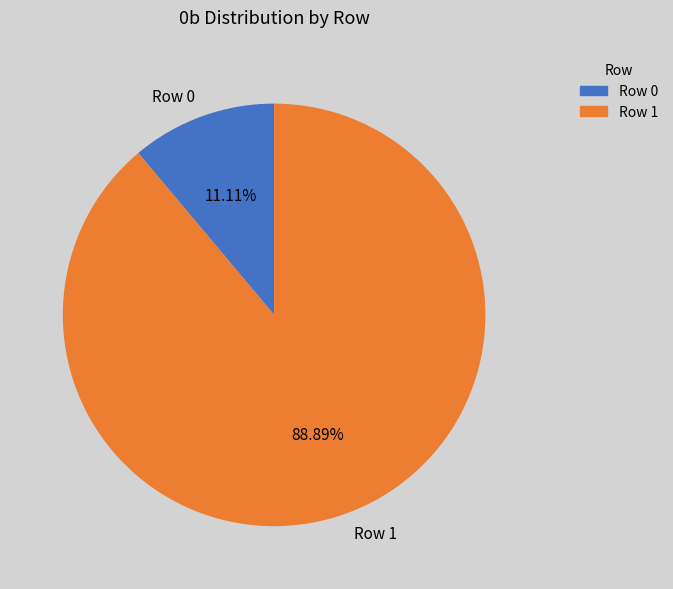

To the nearest percent, what is the difference between the Row 1 and Row 0 slice percentages?

78%